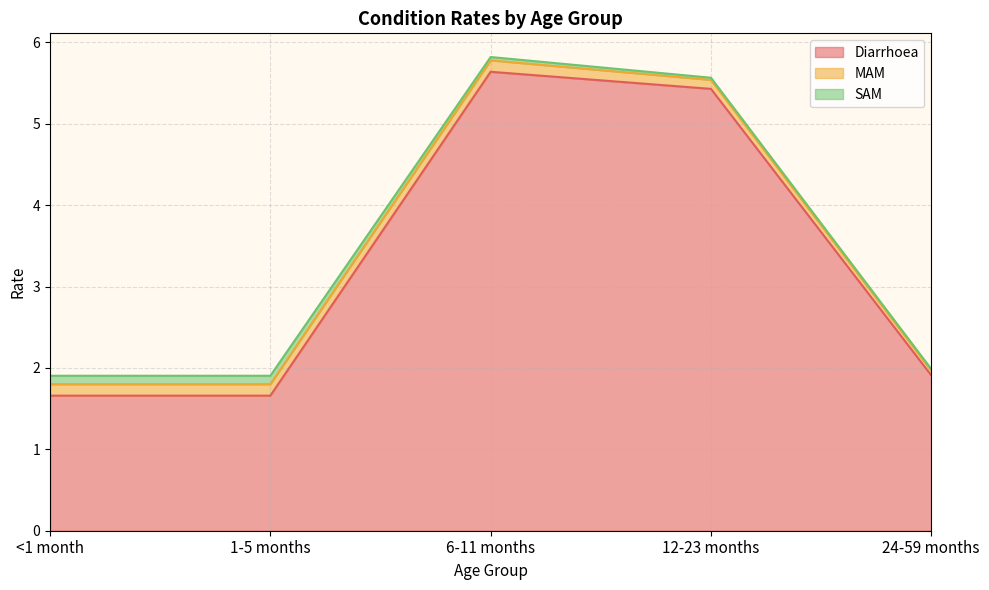

True or false: MAM and Diarrhoea intersect in this chart.

False